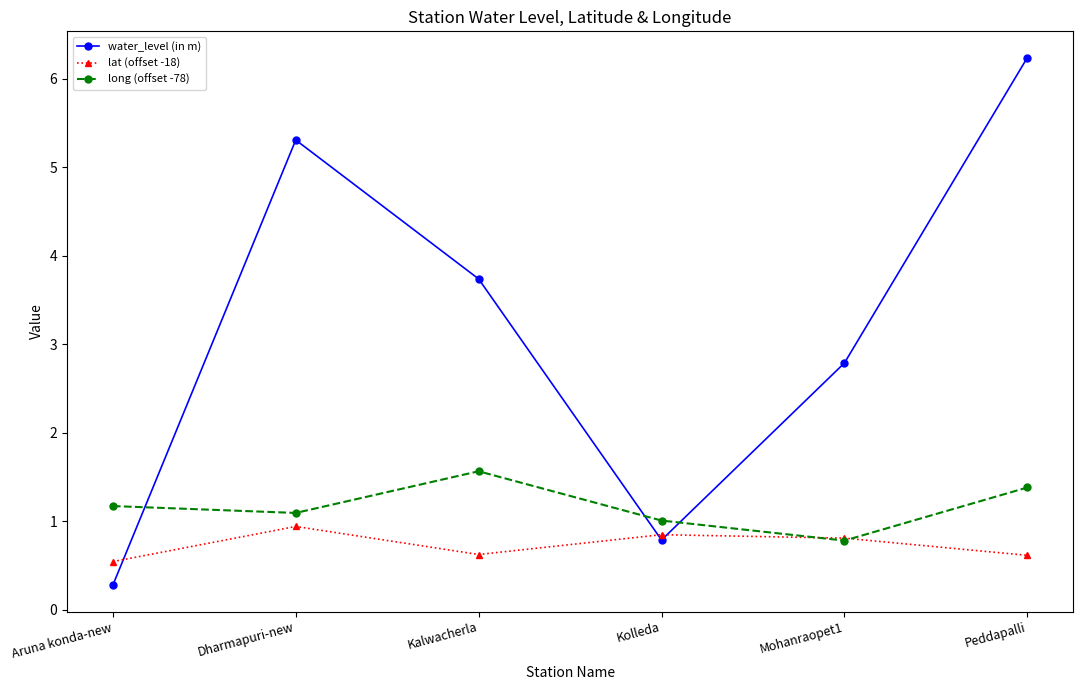

Which series ends up on top after the final intersection of long (offset -78) and lat (offset -18)?

long (offset -78)